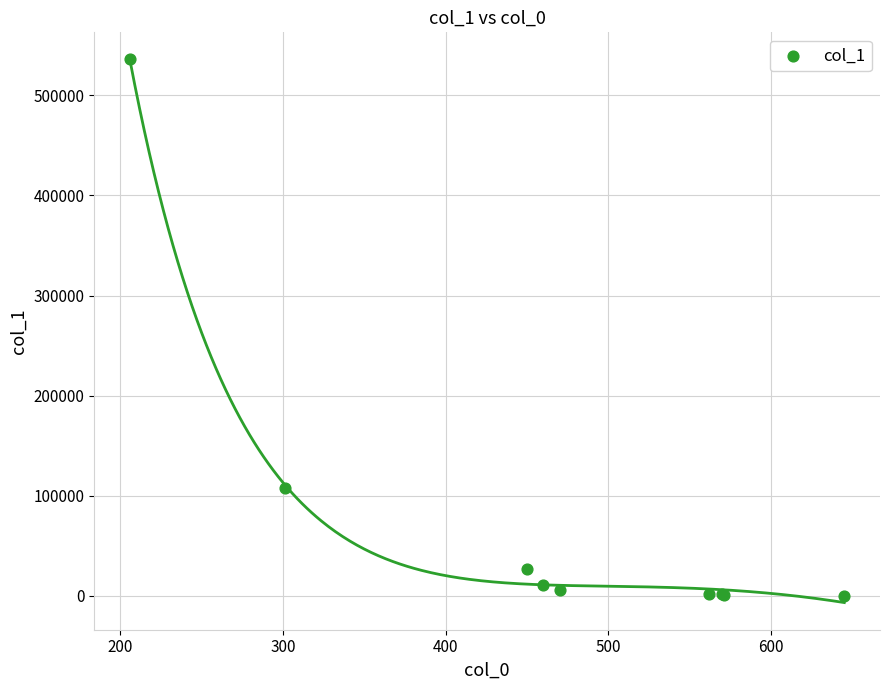

What Y value in the scatter plot is closest to 267909?

107276.4